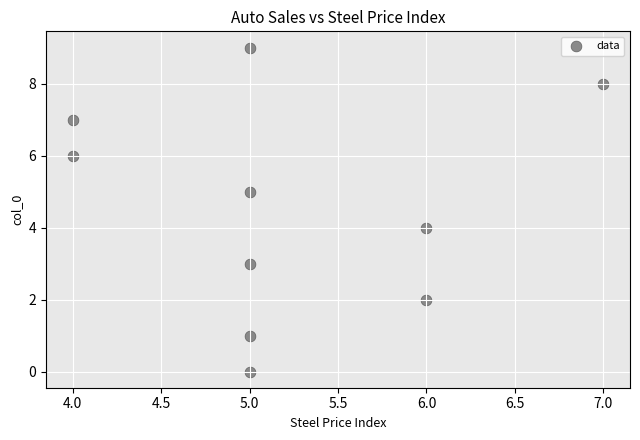

What is the average X value?

5